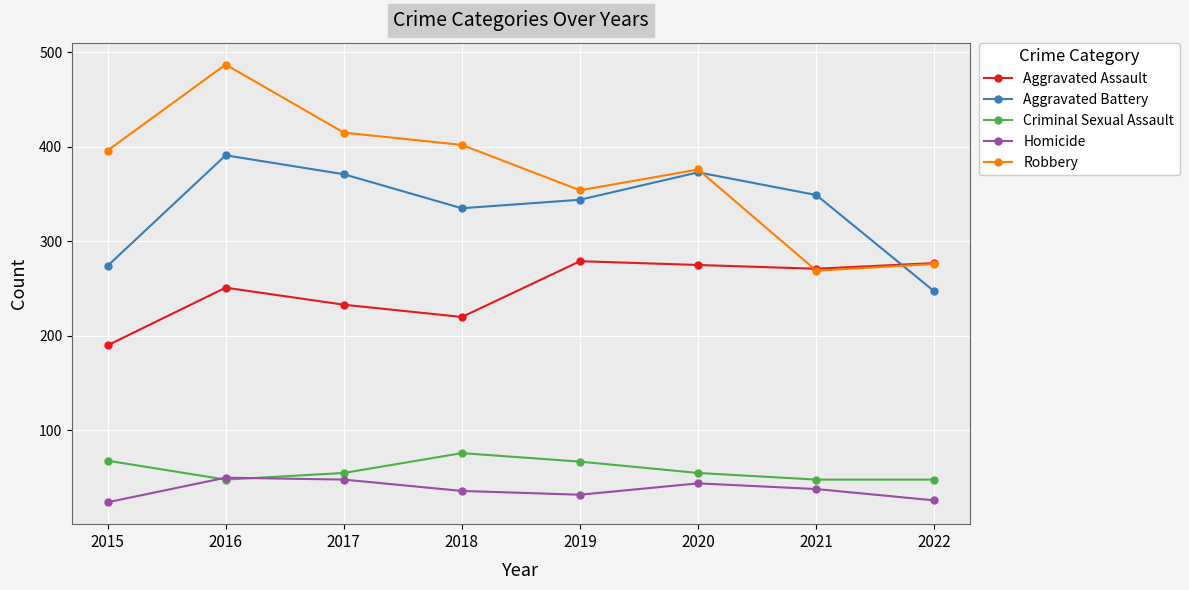

Is this an area chart (filled region under the line)?

No